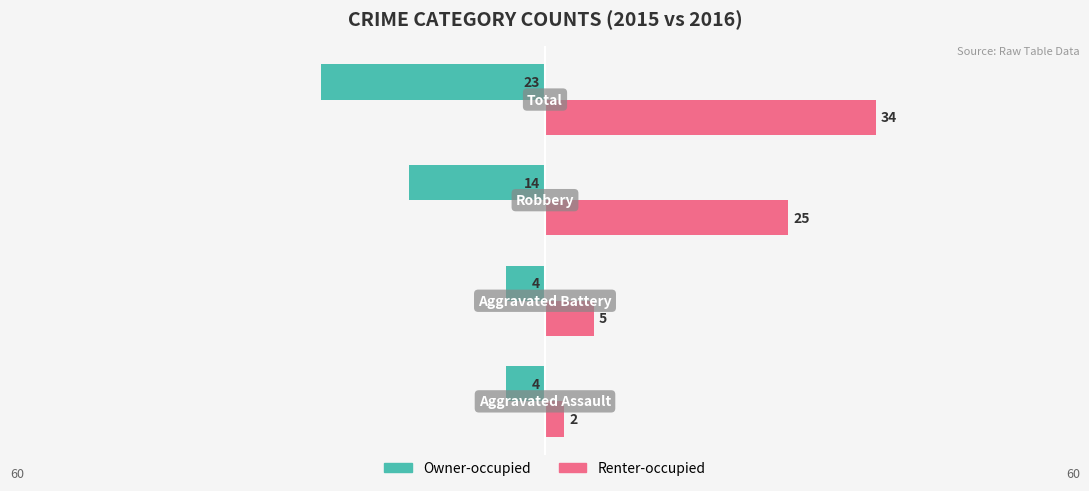

What are all the series names shown in the legend?

Owner-occupied, Renter-occupied